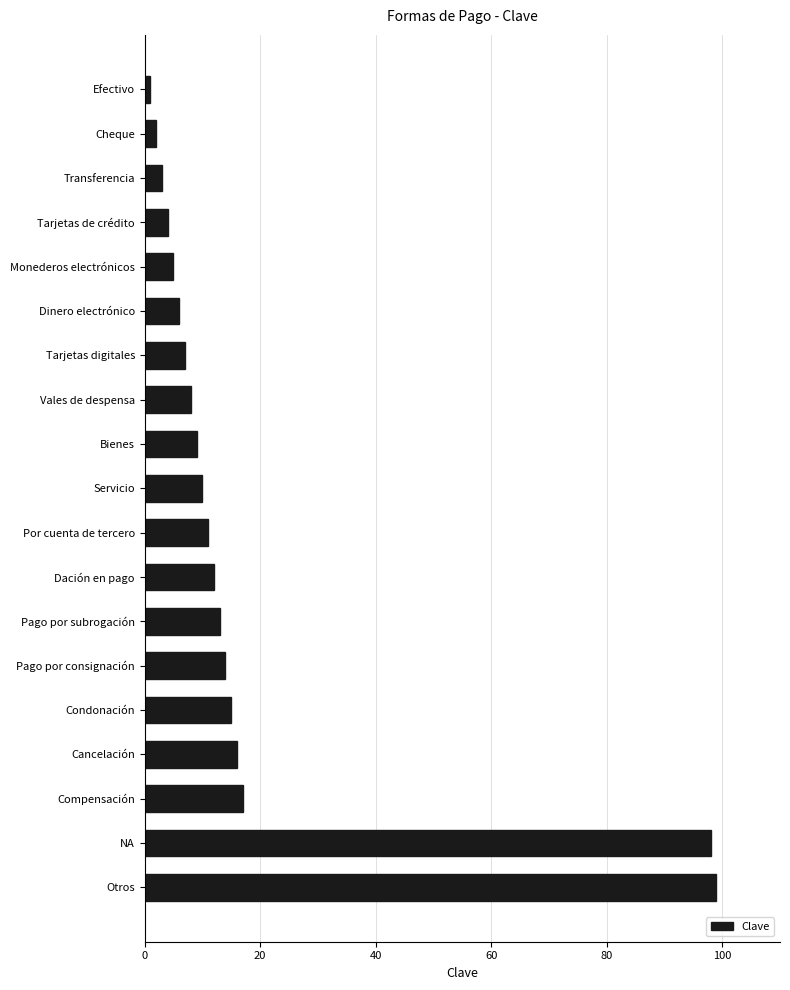

Reading top to bottom, list all the values displayed in this chart.

1	2	3	4	5	6	7	8	9	10	11	12	13	14	15	16	17	98	99